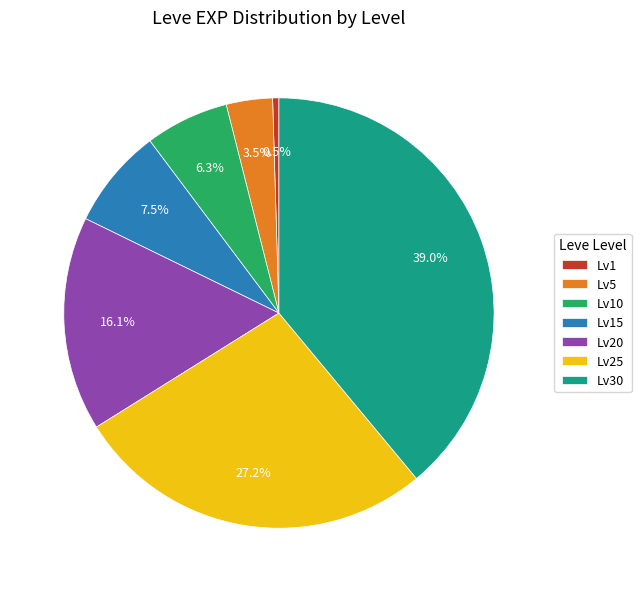

Rank the categories by value from highest to lowest.

Lv30, Lv25, Lv20, Lv15, Lv10, Lv5, Lv1